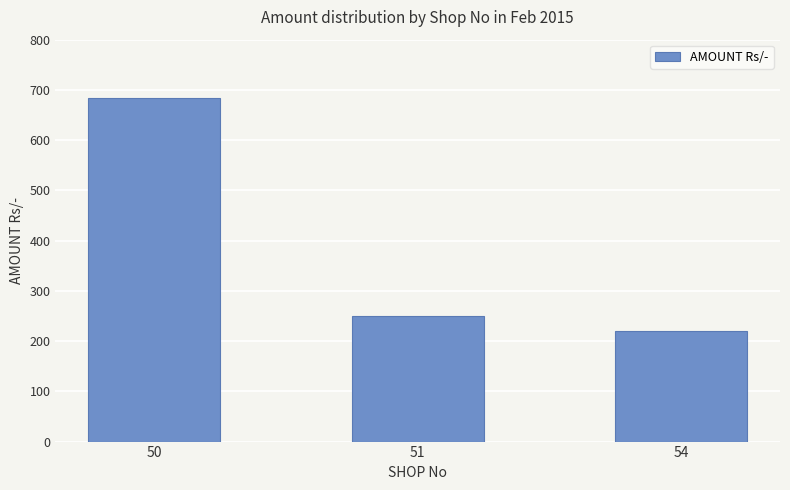

What is the value of the 3rd bar from the left?

221